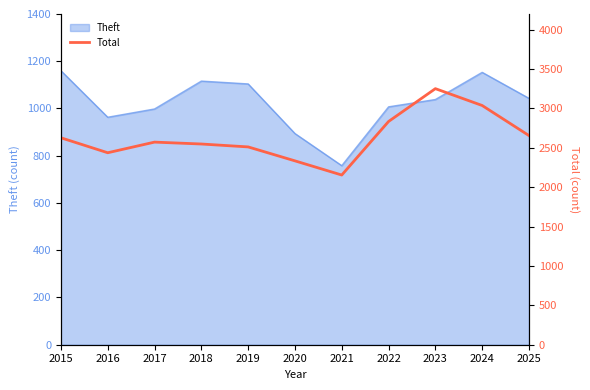

At which category does the data reach its first local valley?

2016